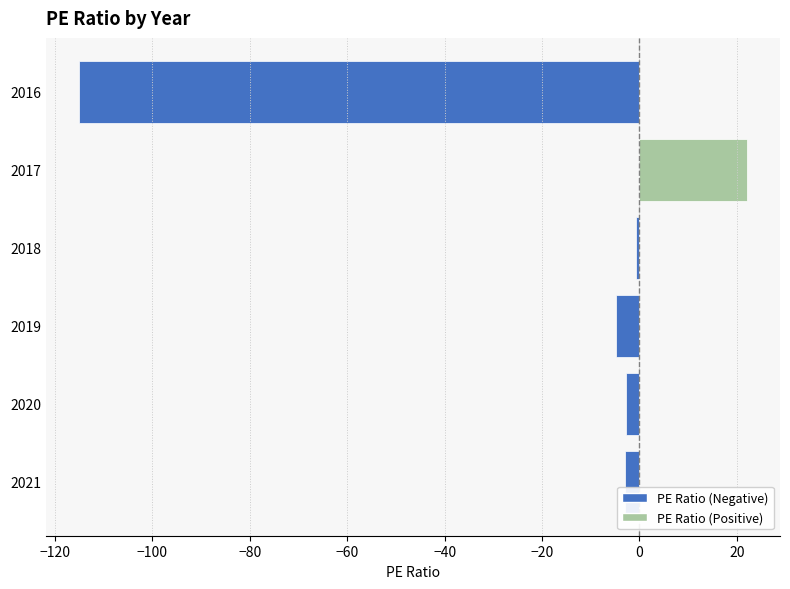

Does the chart contain any negative values?

Yes